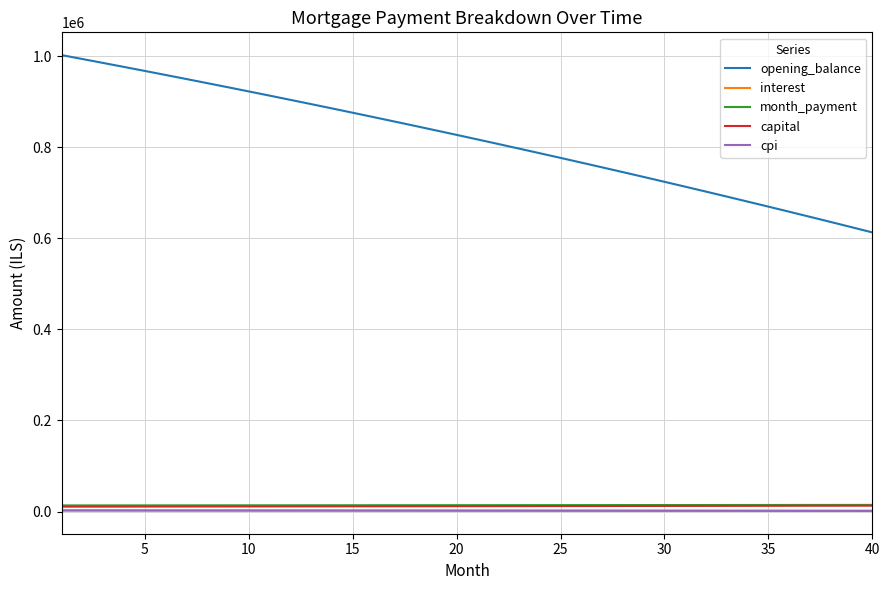

Which series has the largest total across all categories?

opening_balance